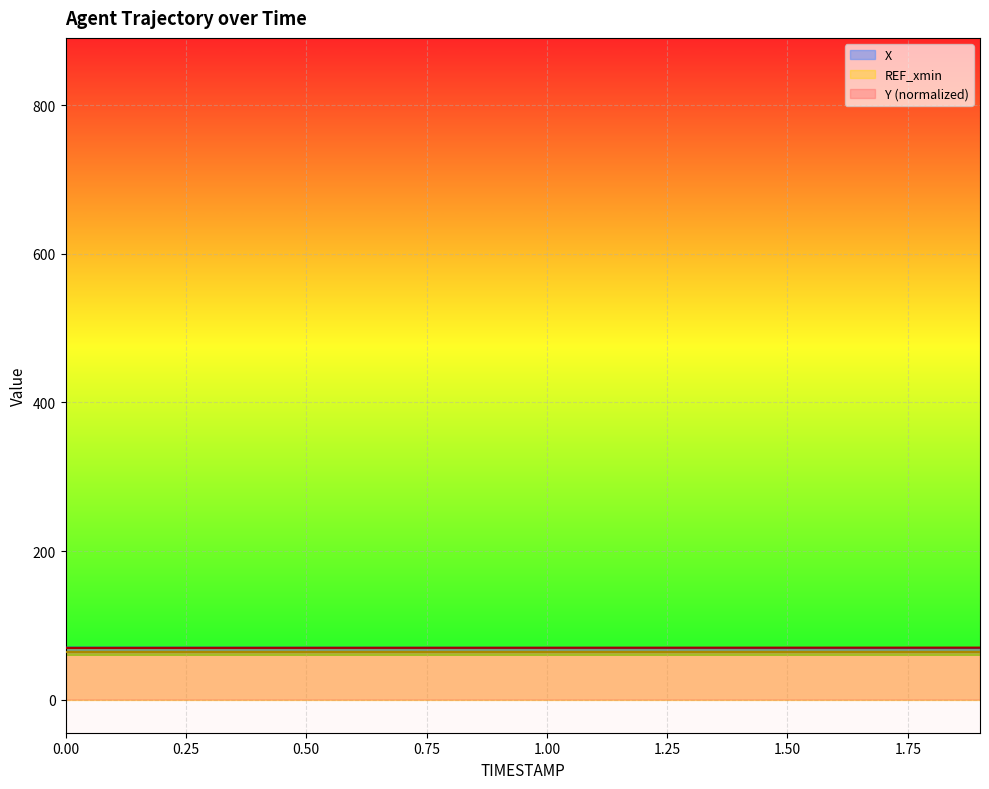

Rank the series at 0.5 from lowest to highest value.

Y, X